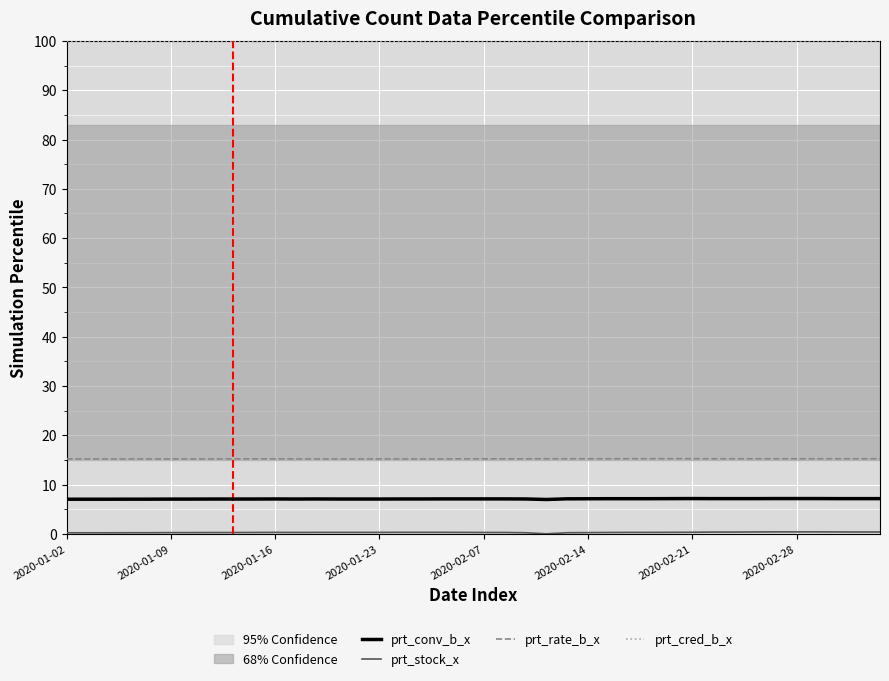

The prt_stock_x series shows 0.4 at 18. True or false?

False